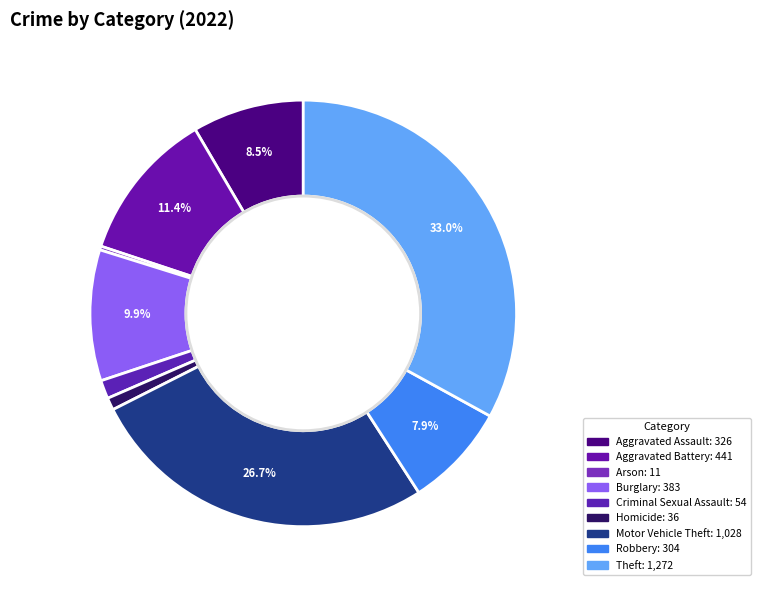

To the nearest percent, what is the combined percentage of Aggravated Assault and Robbery?

16%